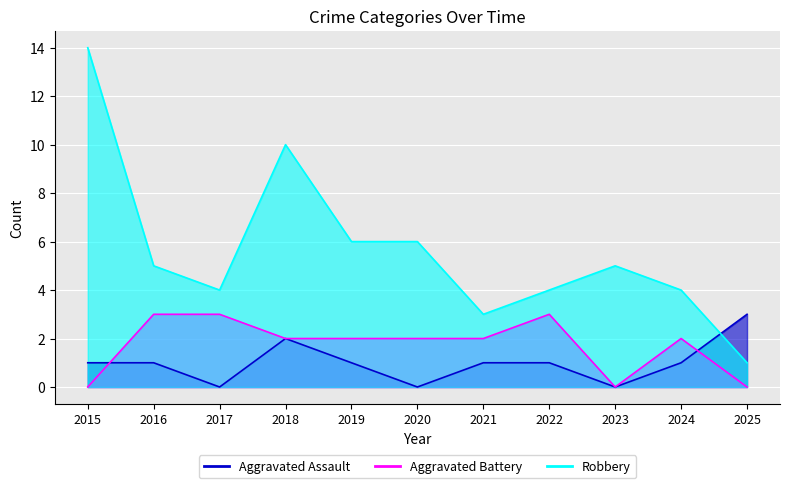

Is the value of Aggravated Assault at 2015 greater than the value of Robbery at 2025?

No